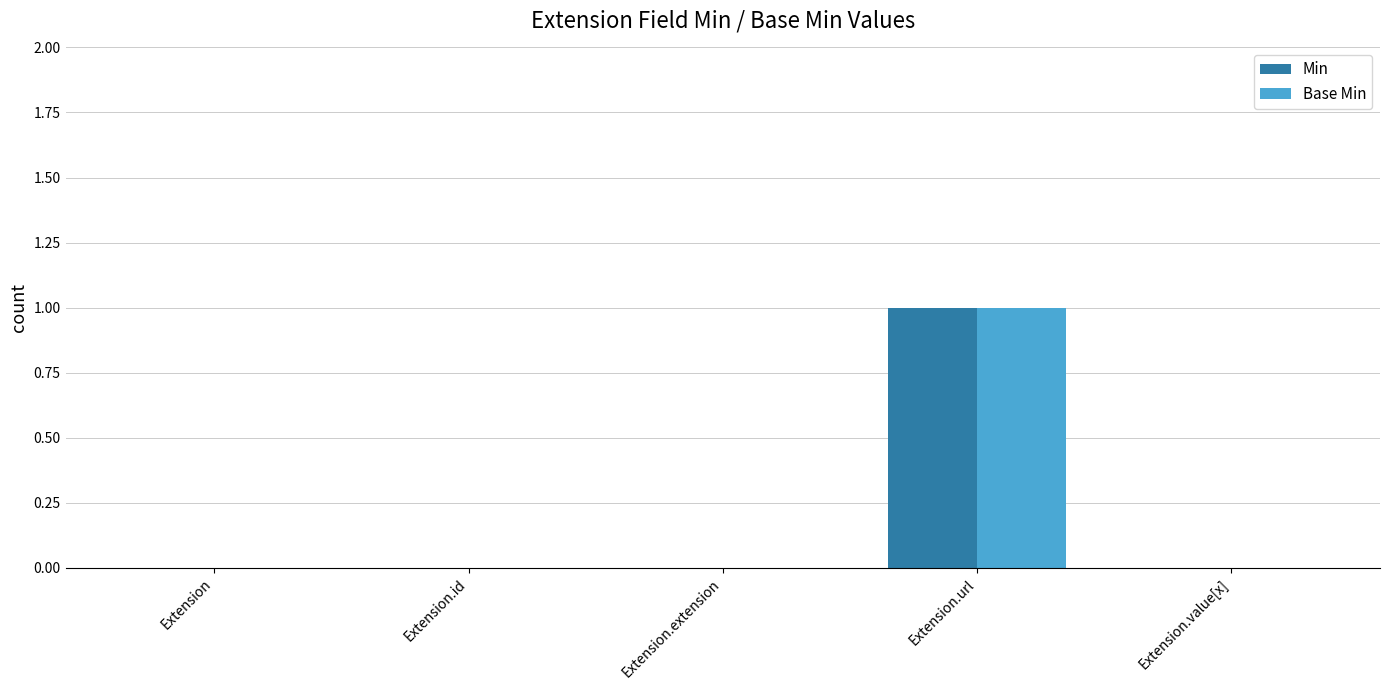

Does the chart contain stacked bars?

No